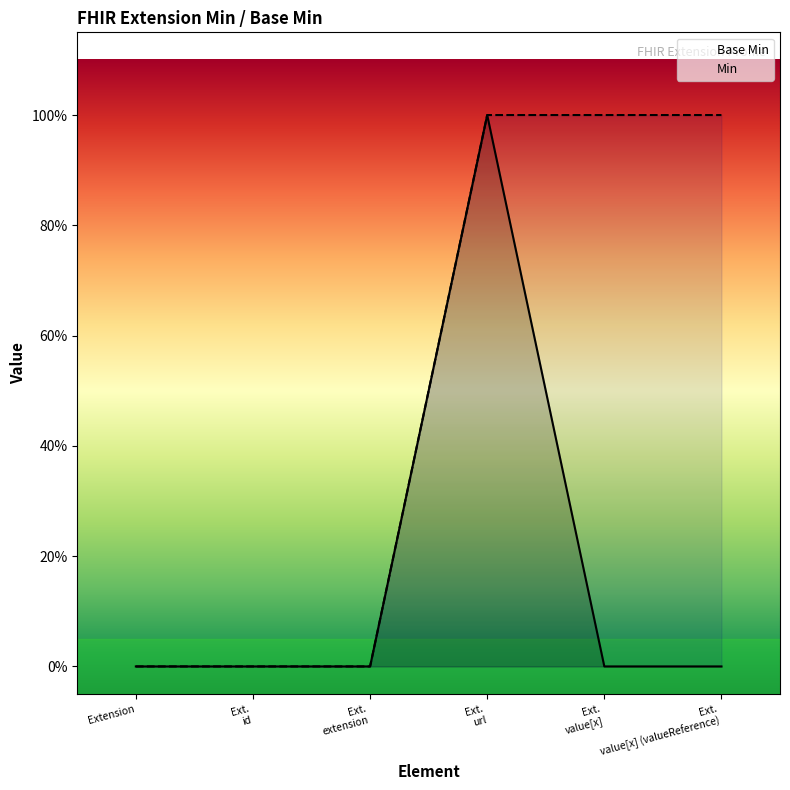

Where is the first local maximum for Base Min?

Extension.url